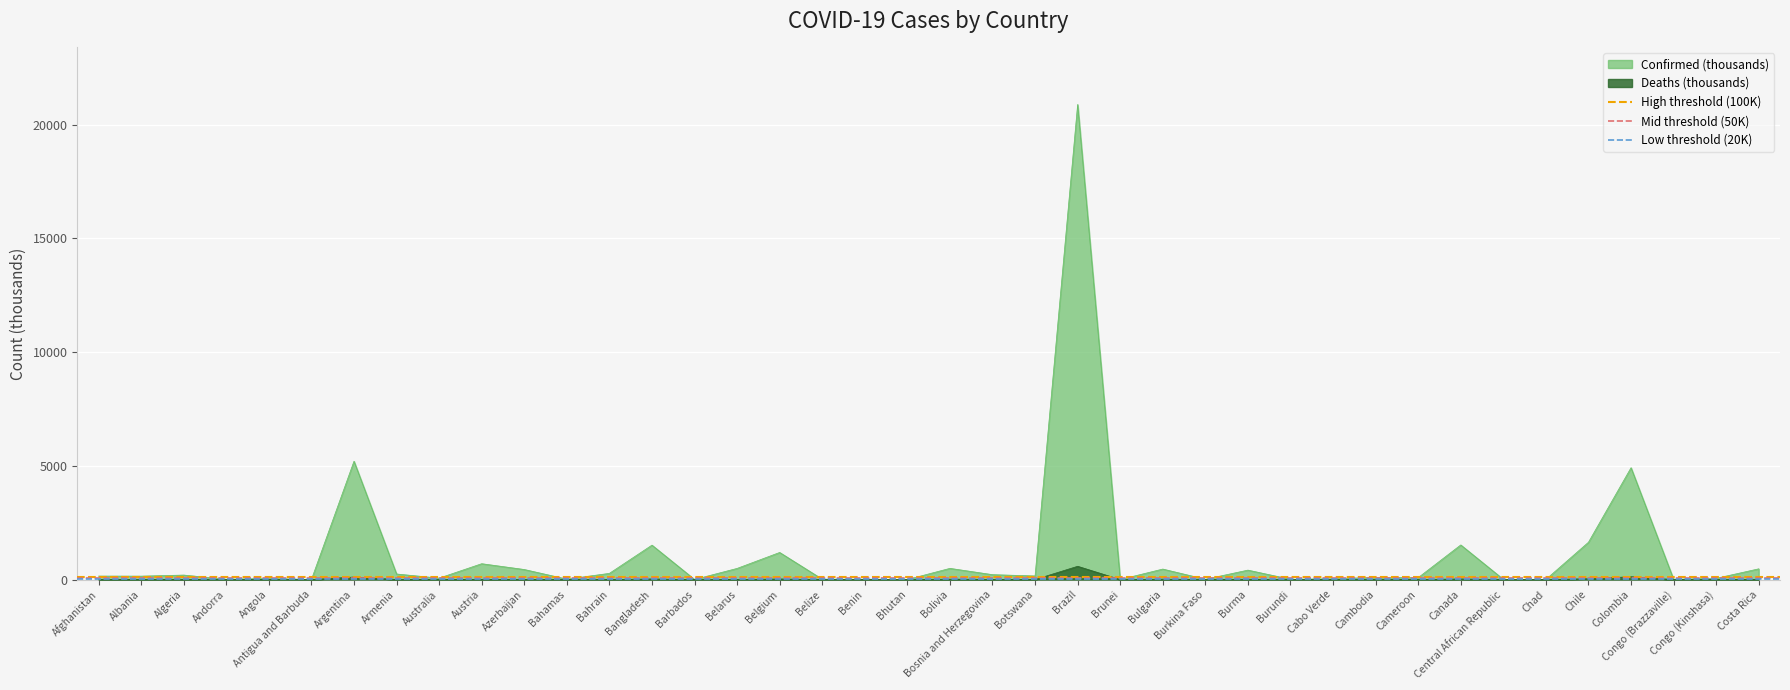

What is the maximum value for Deaths (thousands)?

583.6